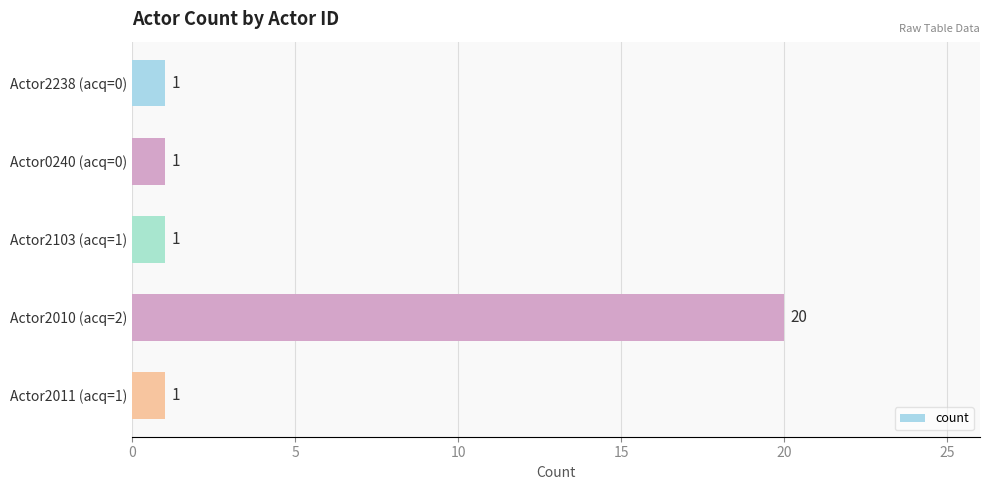

Are the bars grouped side by side (vs. stacked)?

No